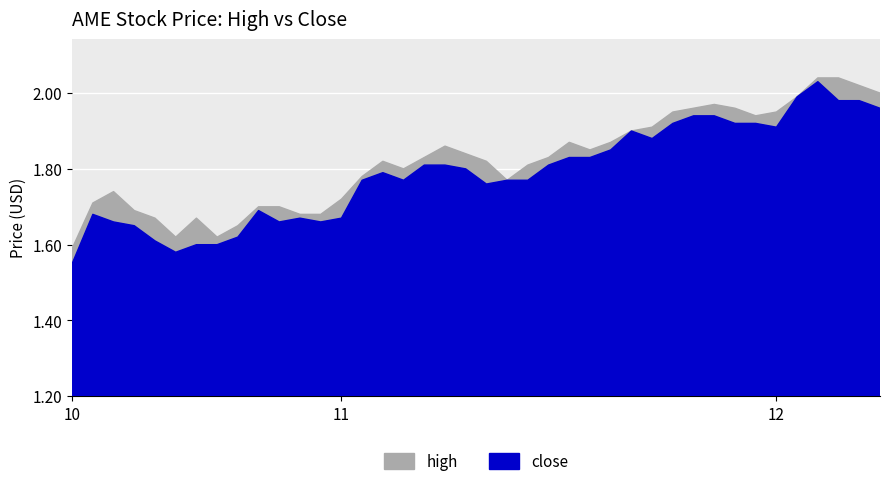

What is the label of the 1st point from the right?

2019-12-09